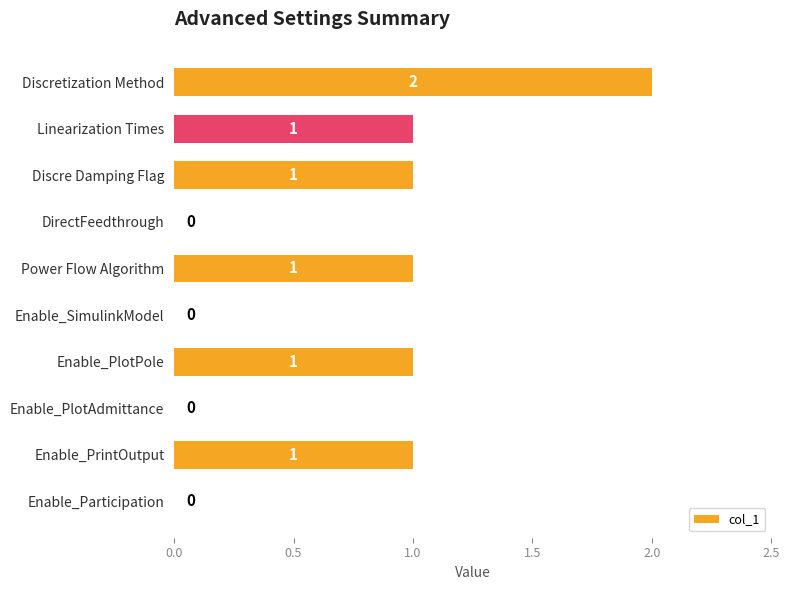

Reading top to bottom, transcribe all the data shown in this chart.

Discretization Method=2	Linearization Times=1	Discre Damping Flag=1	DirectFeedthrough=0	Power Flow Algorithm=1	Enable_SimulinkModel=0	Enable_PlotPole=1	Enable_PlotAdmittance=0	Enable_PrintOutput=1	Enable_Participation=0